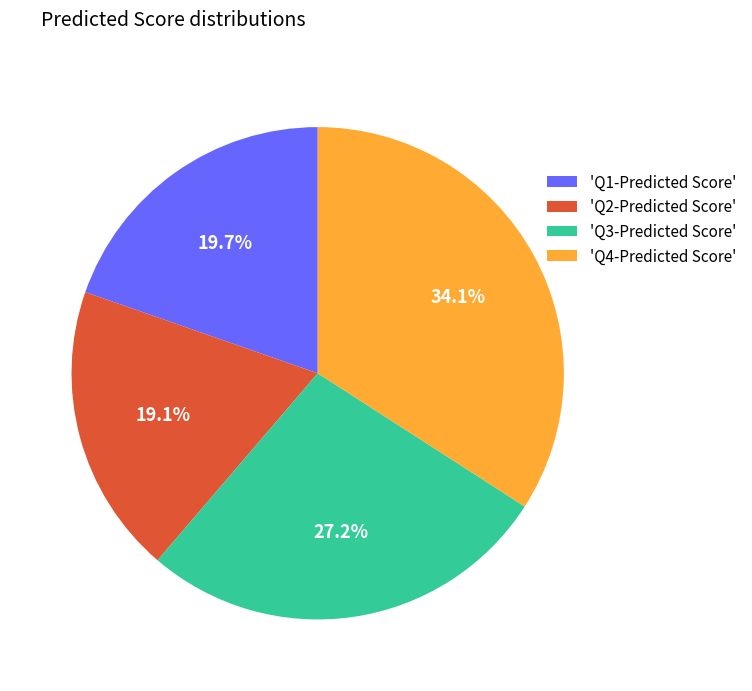

Combined, do 'Q4-Predicted Score' and 'Q1-Predicted Score' account for over 50%?

Yes